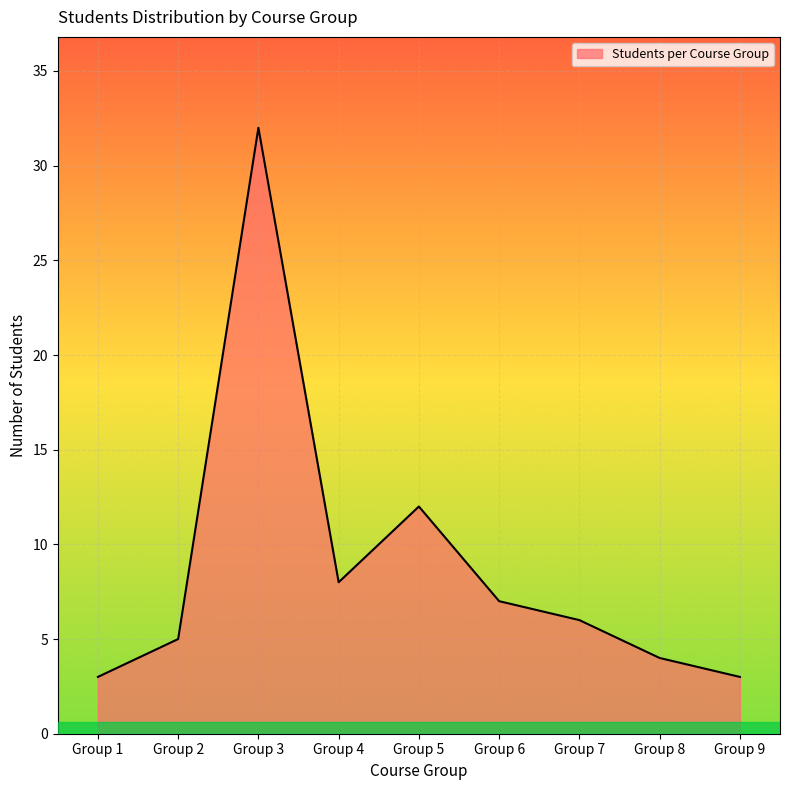

Reading left to right, transcribe all the data shown in this chart.

Group 1=3	Group 2=5	Group 3=32	Group 4=8	Group 5=12	Group 6=7	Group 7=6	Group 8=4	Group 9=3